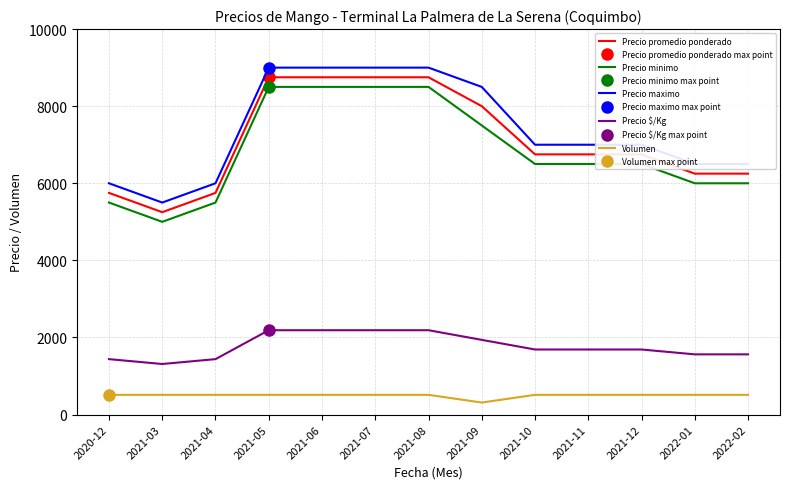

What is the average value of the Precio minimo series?

6846